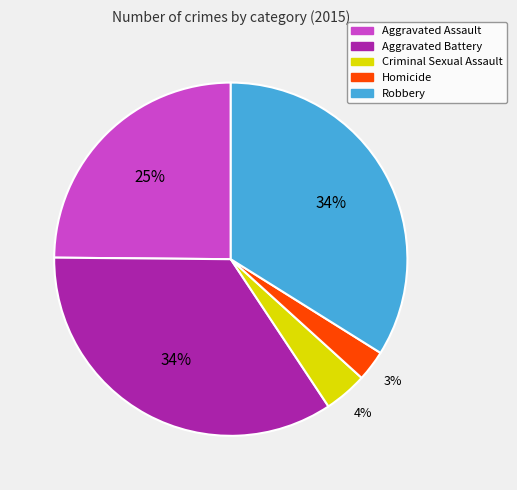

To the nearest percent, what is the combined percentage of Aggravated Assault and Aggravated Battery?

59%